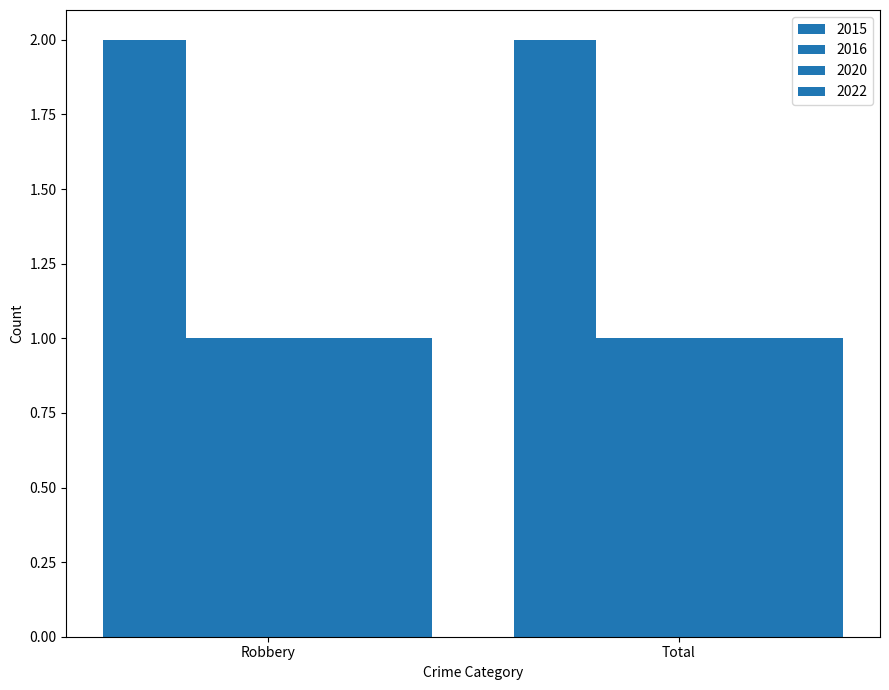

What is the label of the 1st bar from the left?

Robbery